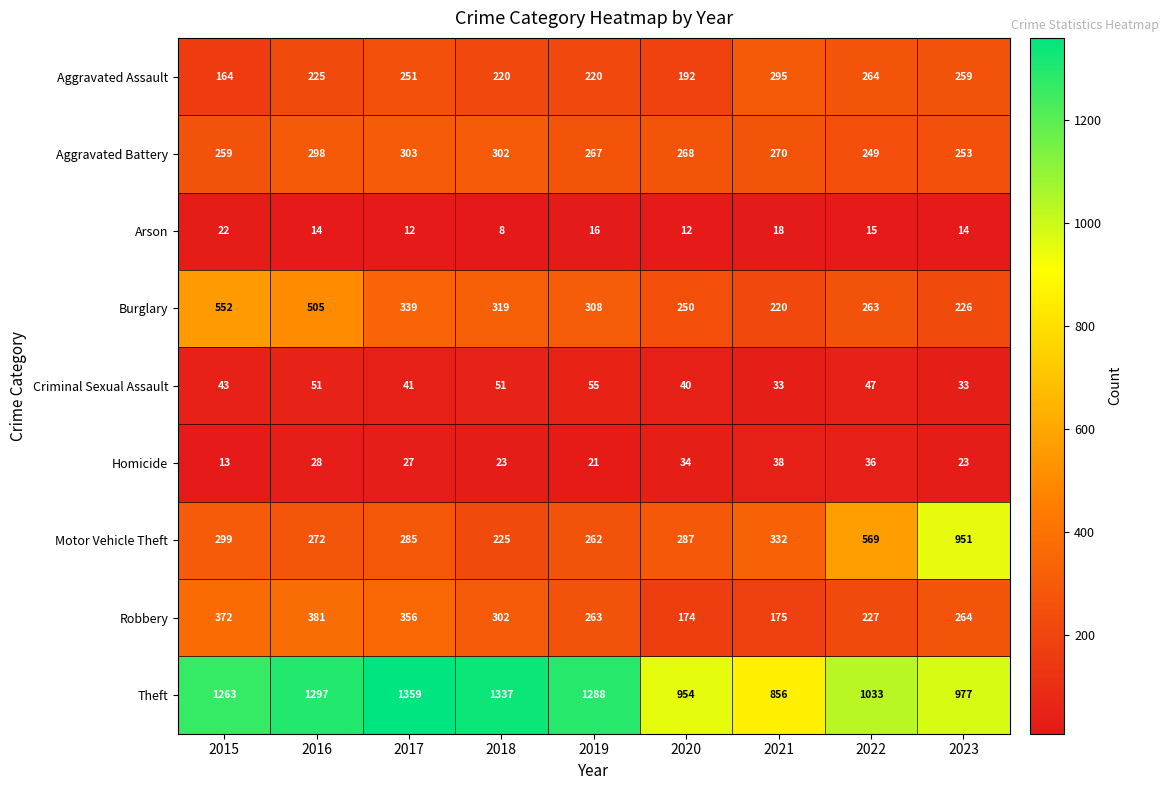

How many categories are shown in the chart?

9